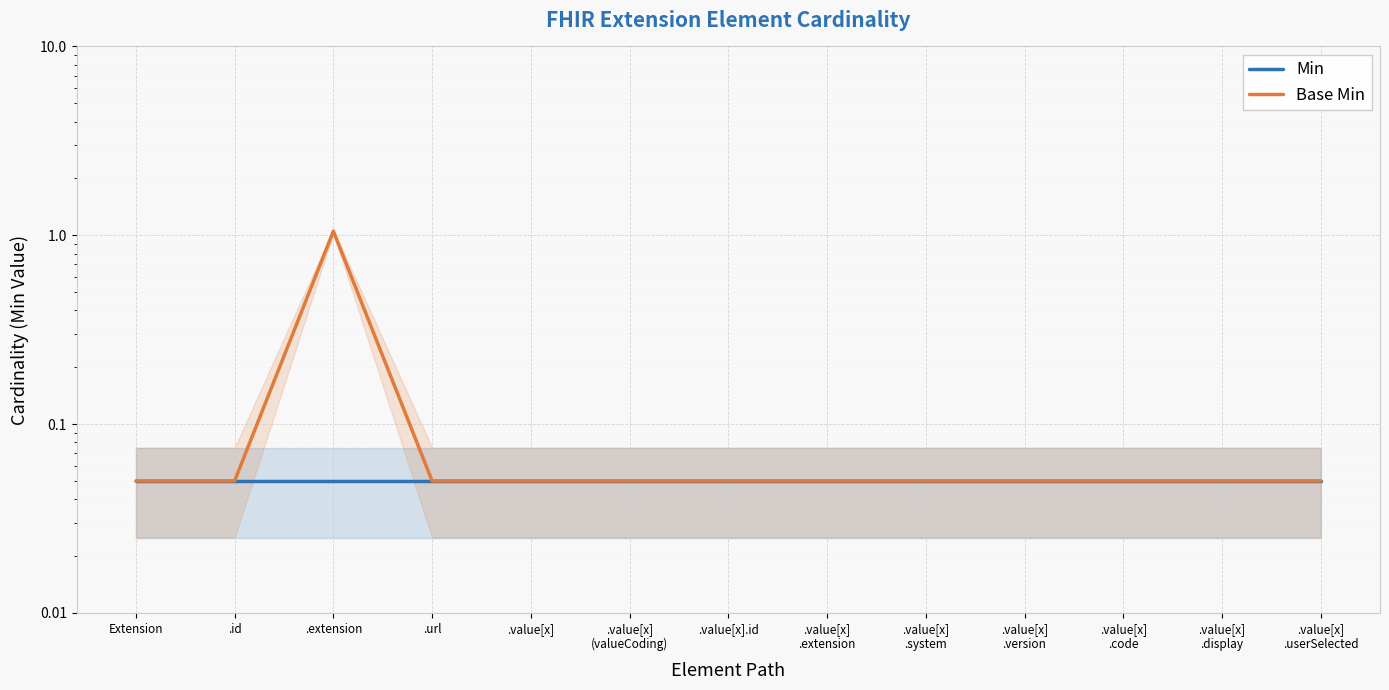

True or false: Min and Base Min cross at least once.

False